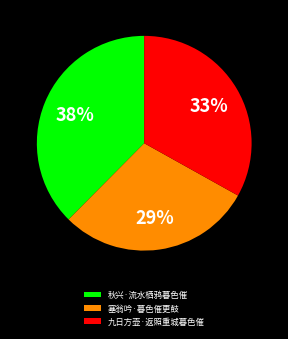

Does 秋兴·流水栖鸦暮色催 account for over 50% of the chart?

No